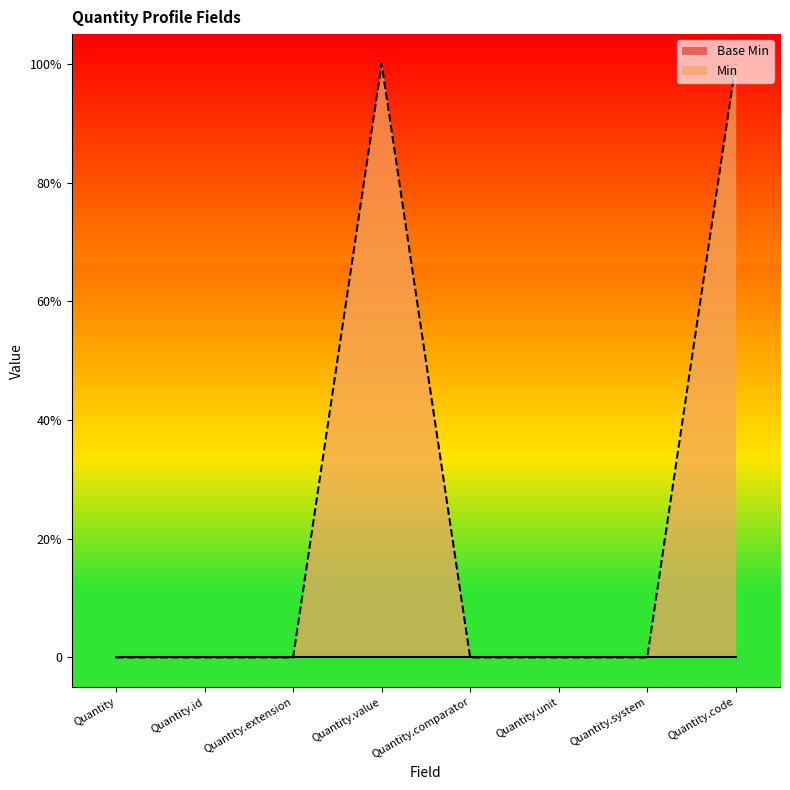

How many positive values are there?

2